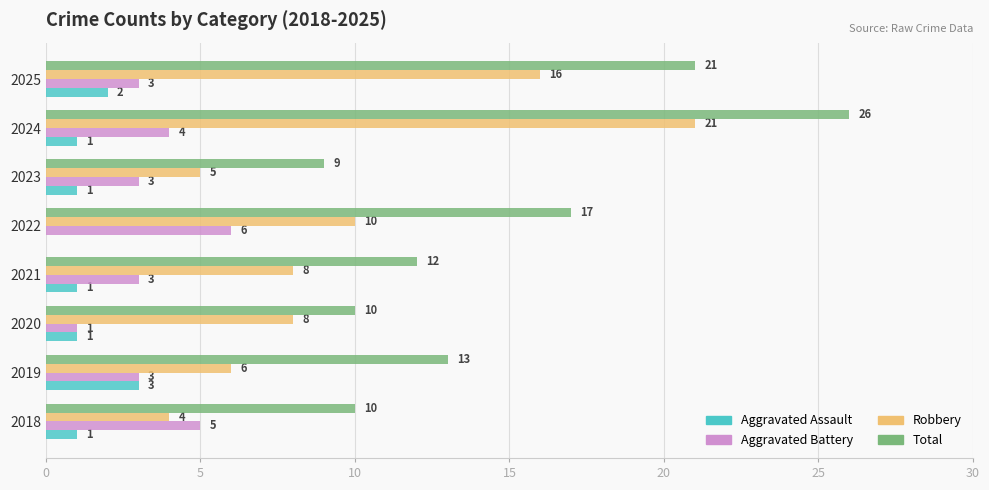

Is the value of Total at 2020 greater than the value of Aggravated Battery at 2025?

Yes